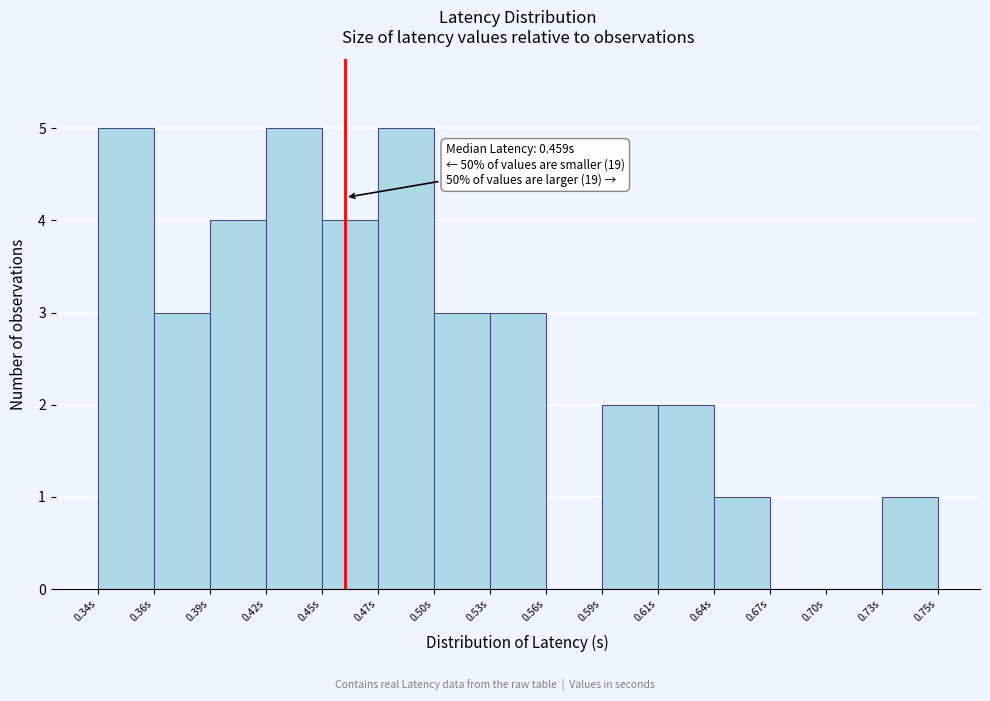

Reading right to left, what are all the values shown in this chart?

0.73s=1	0.70s=0	0.67s=0	0.64s=1	0.61s=2	0.59s=2	0.56s=0	0.53s=3	0.50s=3	0.47s=5	0.45s=4	0.42s=5	0.39s=4	0.36s=3	0.34s=5